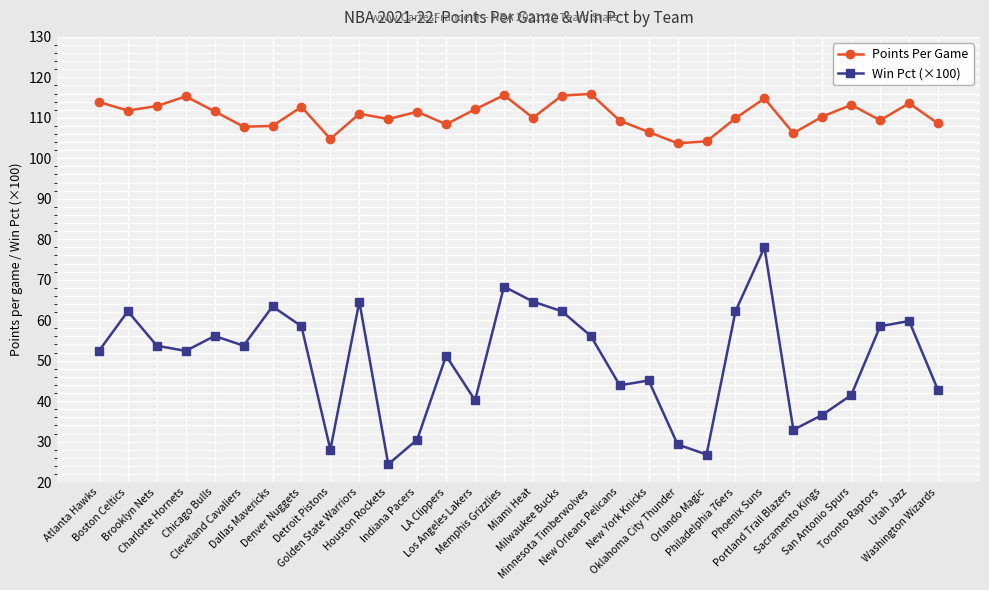

Does the chart have visible grid lines?

Yes